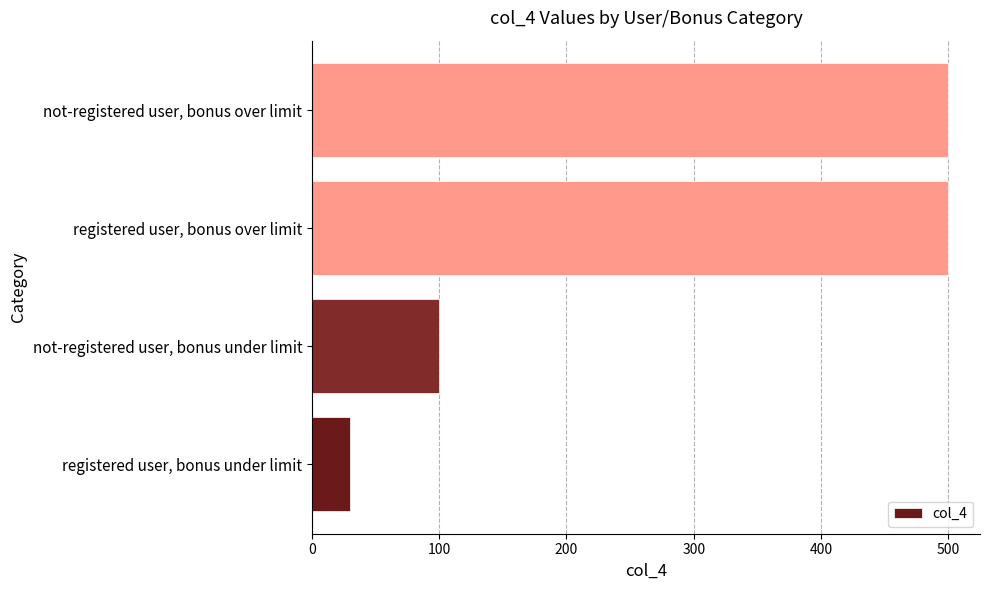

What is the maximum value shown in the chart?

500